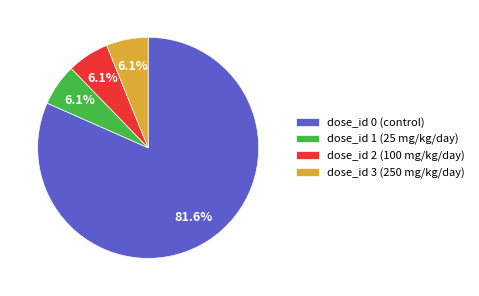

Which slice is the largest?

dose_id 0 (control)